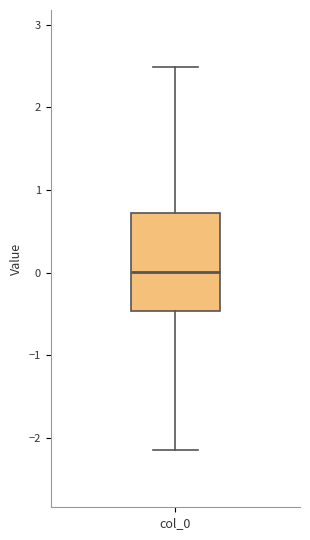

Transcribe this box plot: give where the median line is, the range the box spans, and where the two whiskers end, as read against the y-axis. The values are not printed on the chart, so give them approximately, as read against the axis.

median 0.0, box -0.5 to 0.7, whiskers -2.1 to 2.5